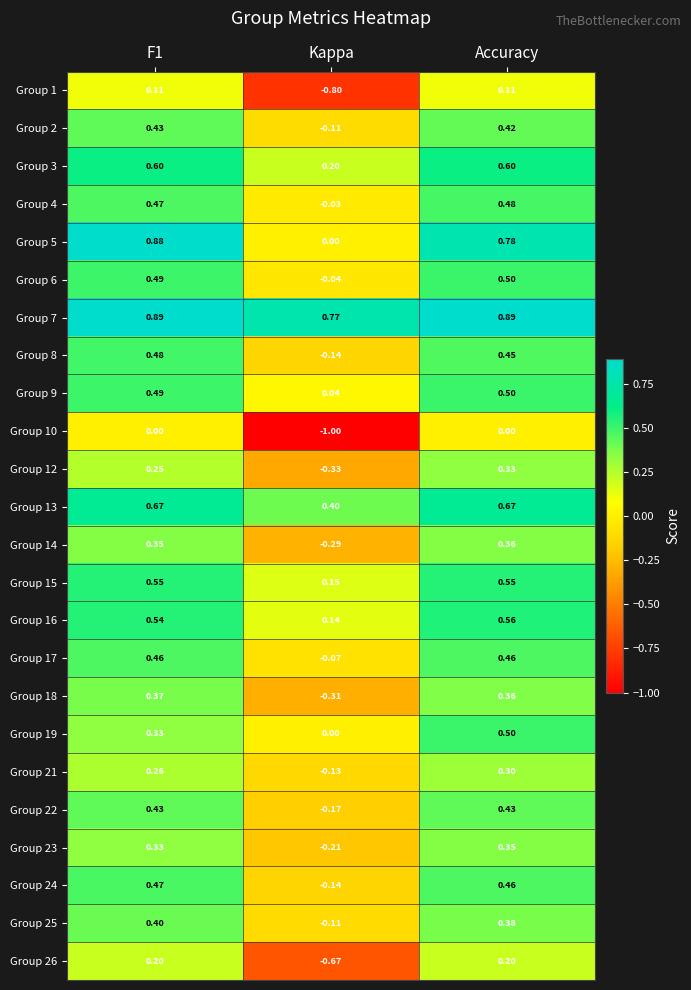

At which category is the sum across all series the highest?

Accuracy